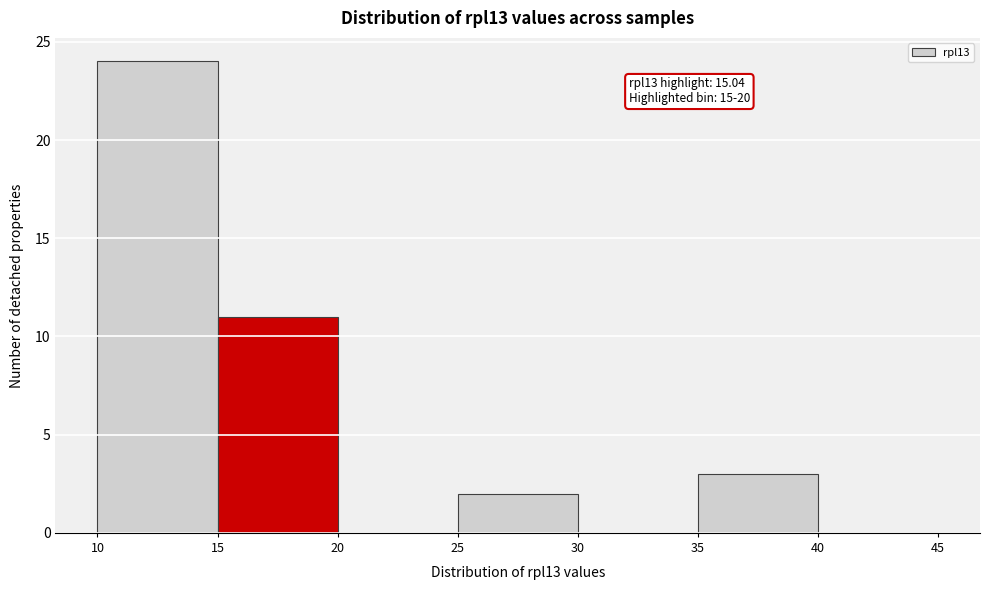

Over which range of the x-axis is the bar tallest?

10 to 15